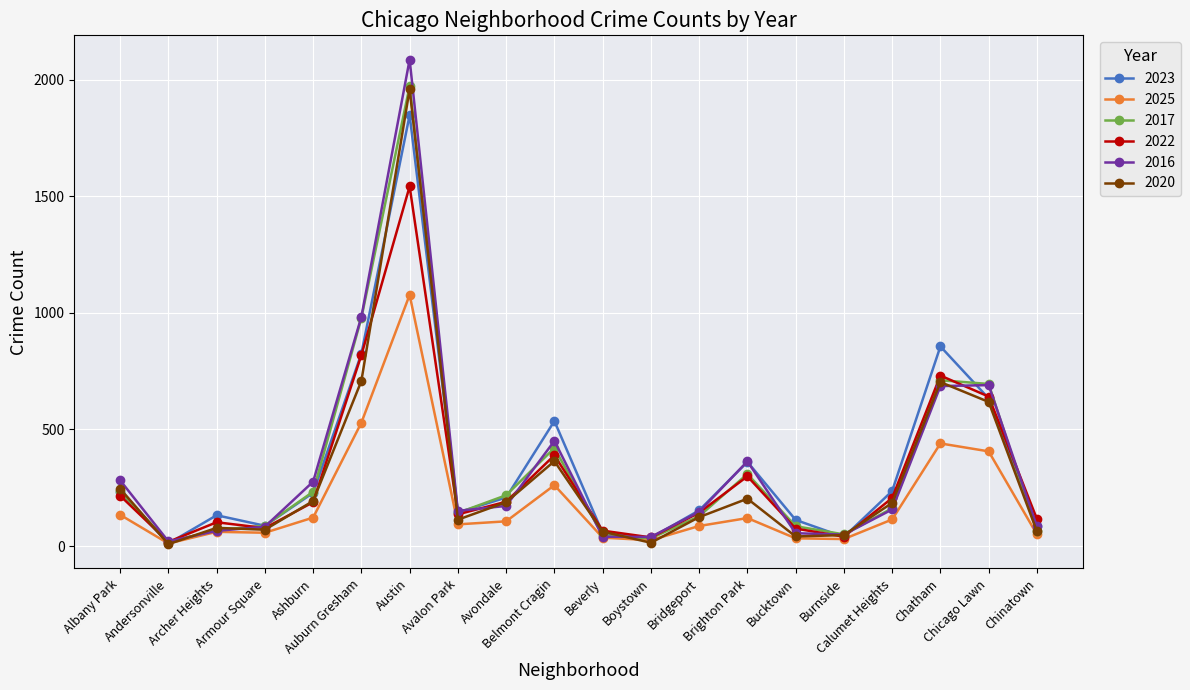

Count the number of data series in this chart.

6